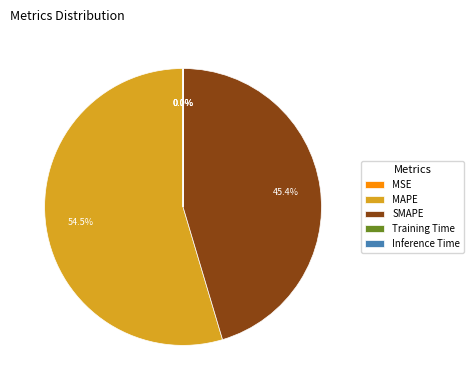

Does MAPE account for over 50% of the chart?

Yes